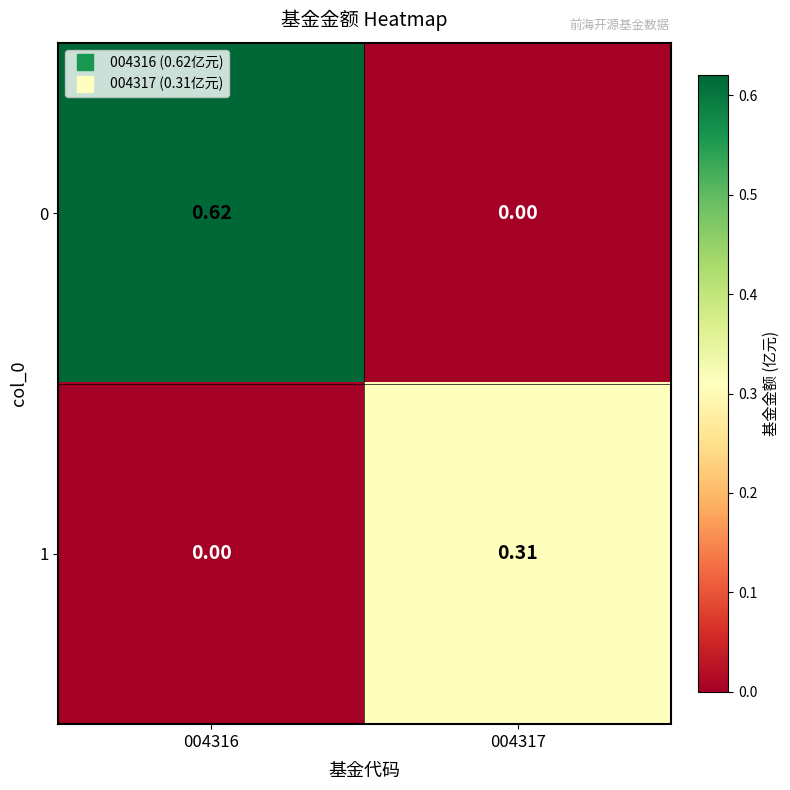

At which category does the chart reach its peak across all series?

004316